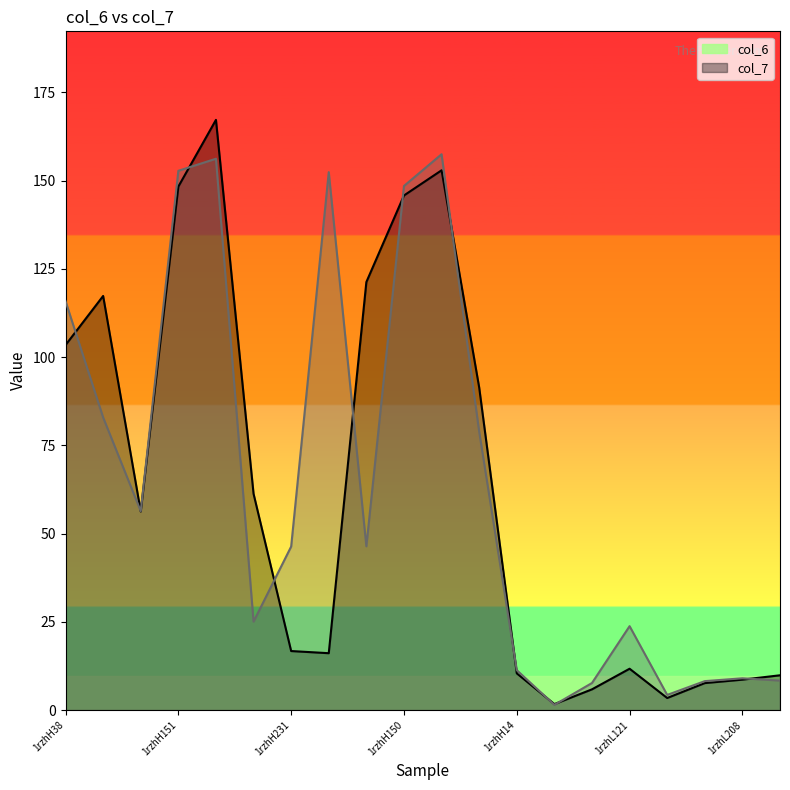

At which category is the sum across all series the highest?

1rzhH178